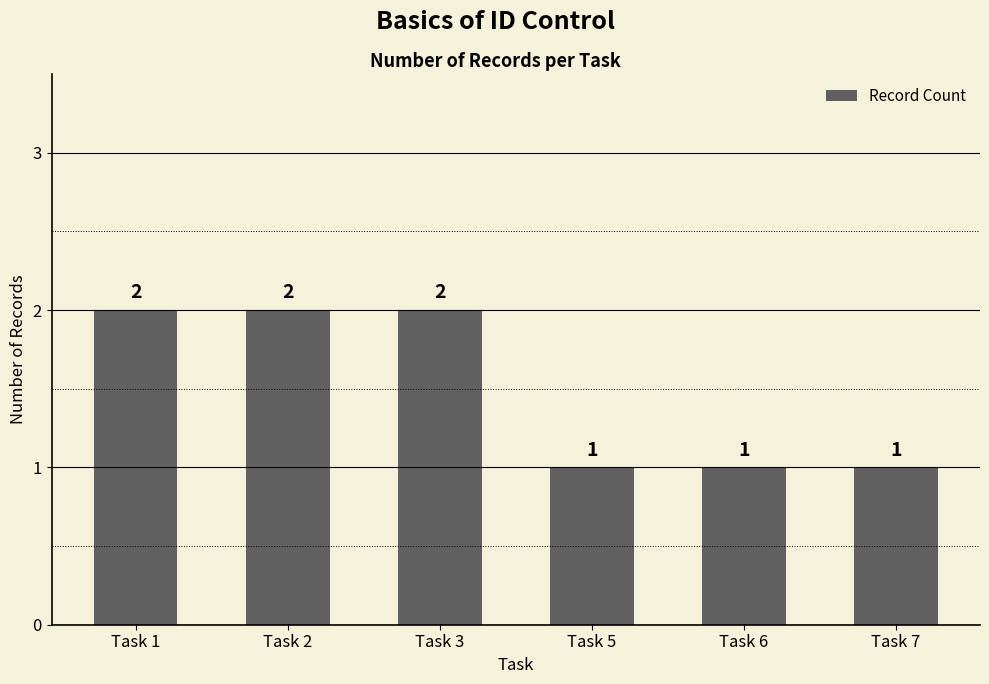

What is the minimum value shown in the chart?

1